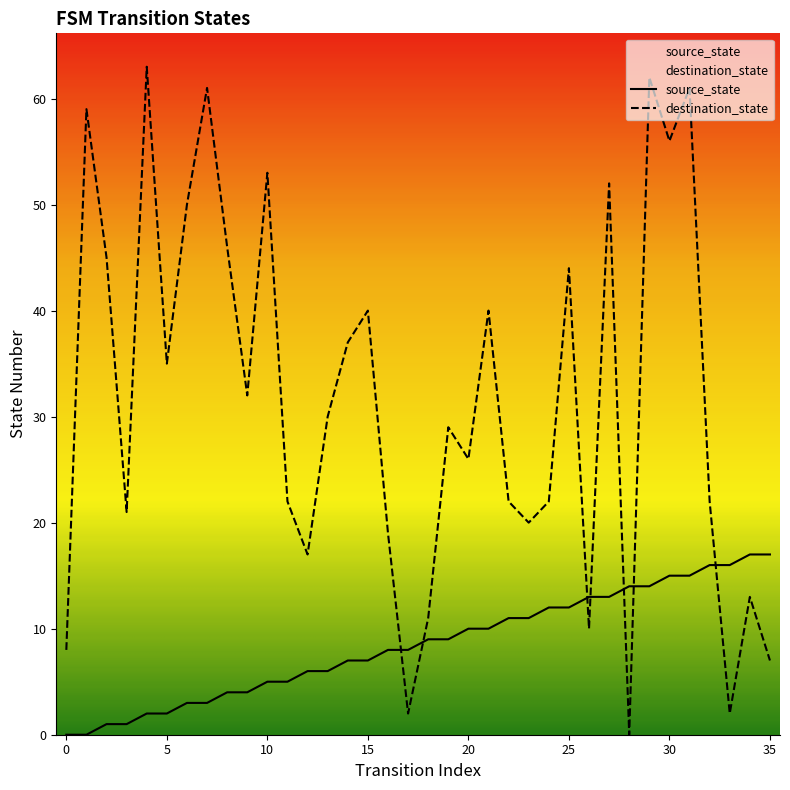

After their last crossing, which series has the higher values: source_state or destination_state?

source_state